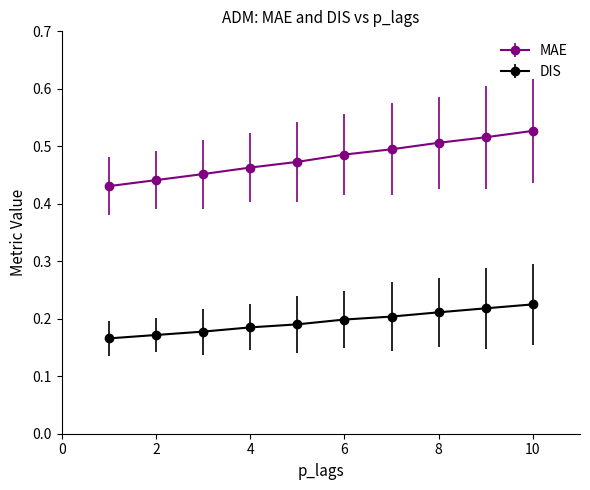

Which series has the largest total across all categories?

MAE